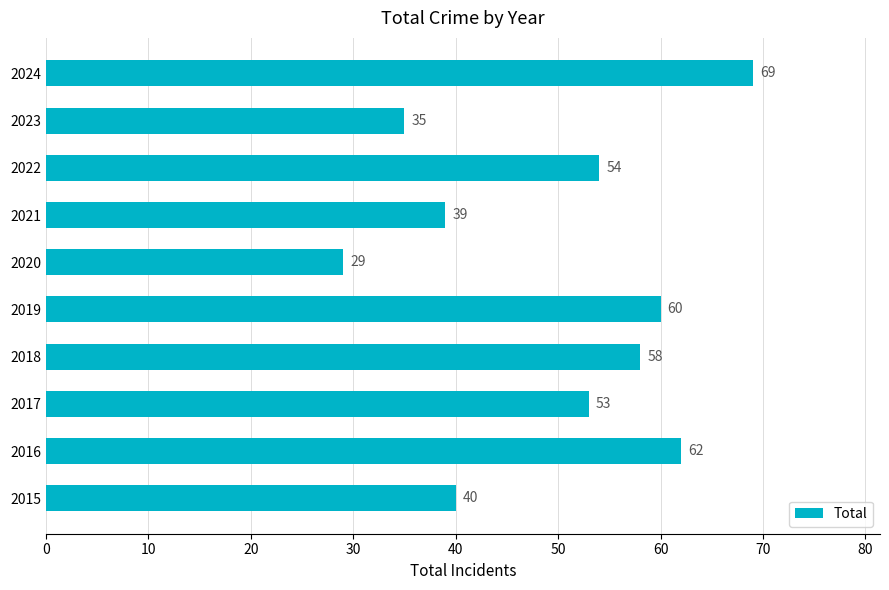

Is it true that the value at 2020 is 47?

False